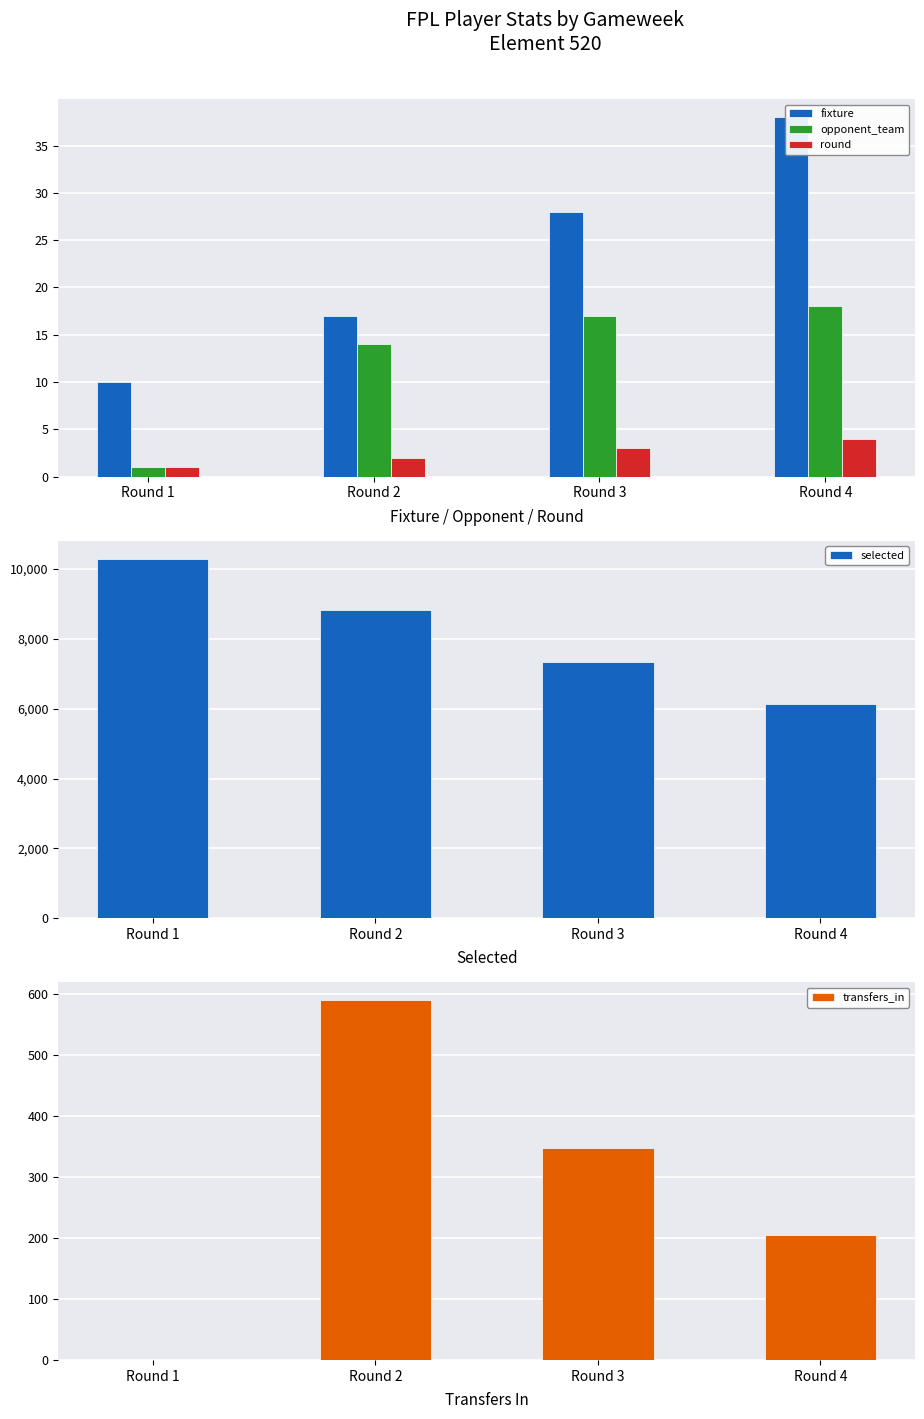

Which has a higher value, Round 1 or Round 4?

Round 4